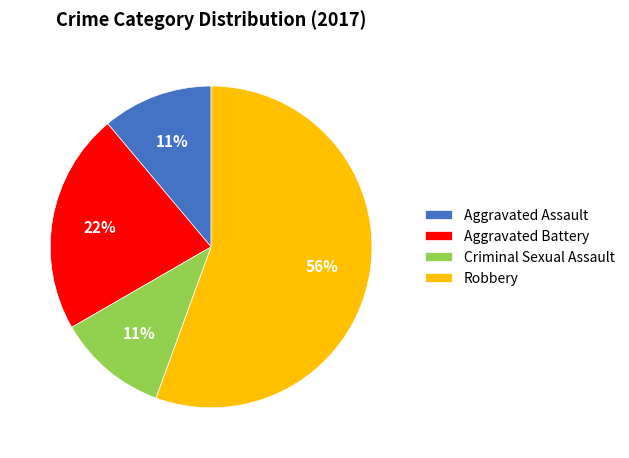

Which category has the biggest portion of the pie?

Robbery